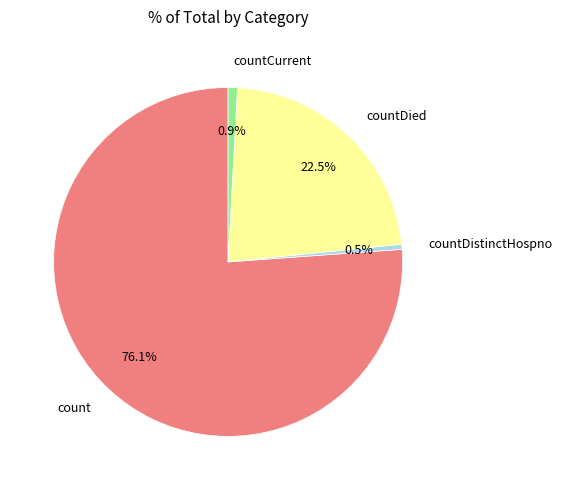

Is there any slice that represents more than half of the pie?

Yes